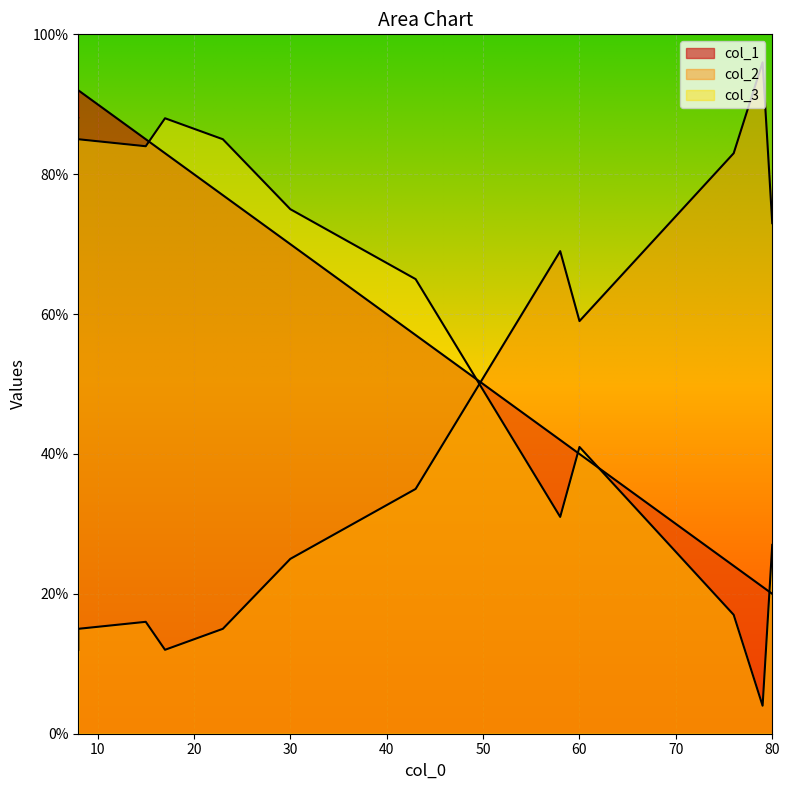

Rank the series by their maximum value, from highest to lowest.

col_2, col_1, col_3